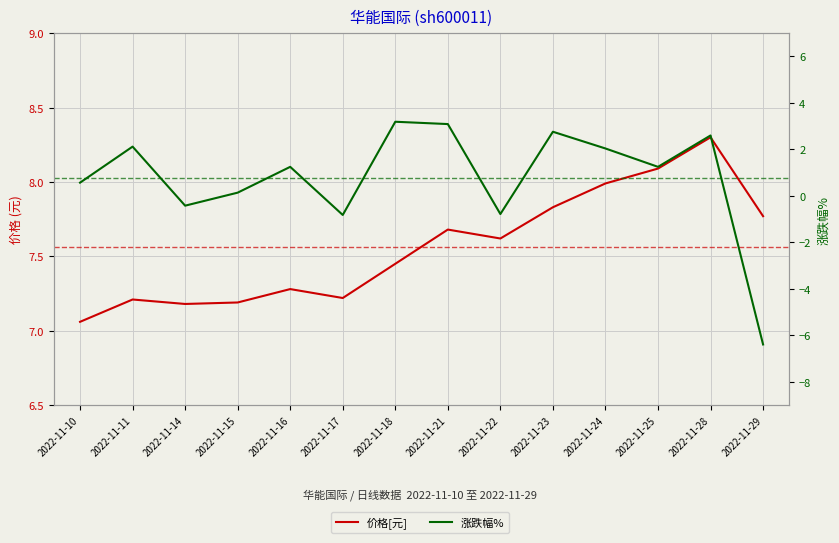

How many interior local valleys does the 价格[元] series have?

3